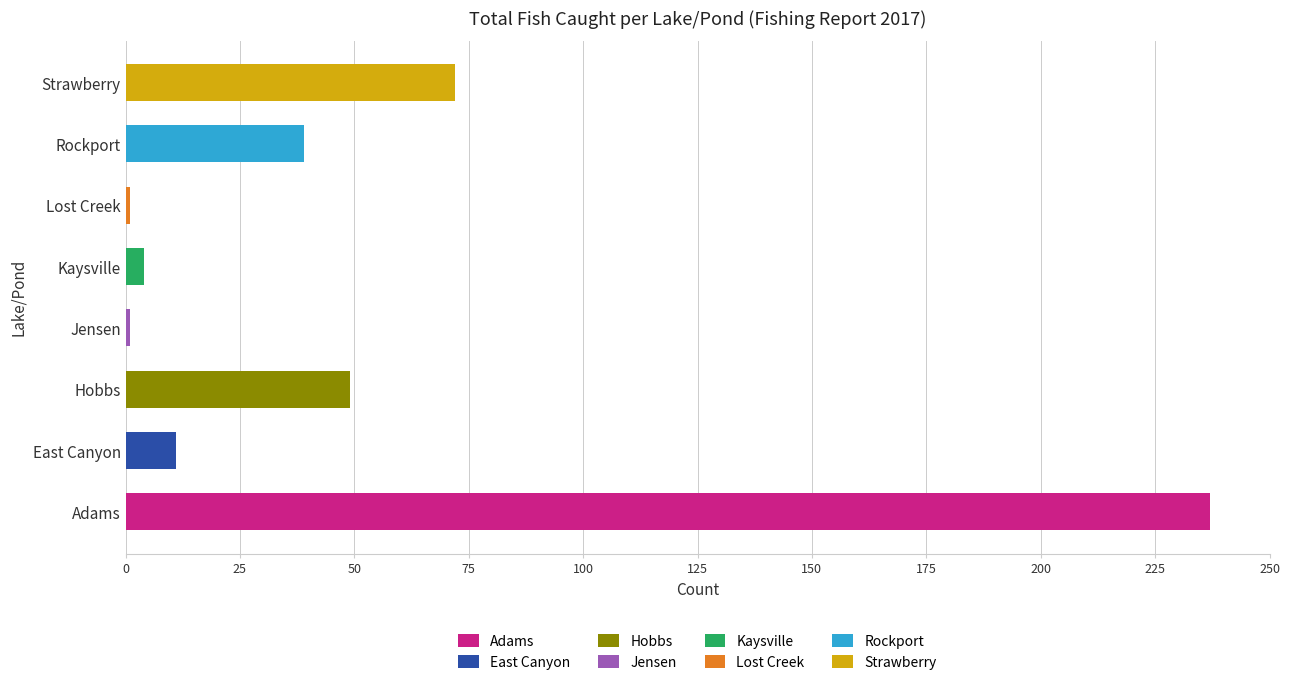

What is the minimum value shown in the chart?

1